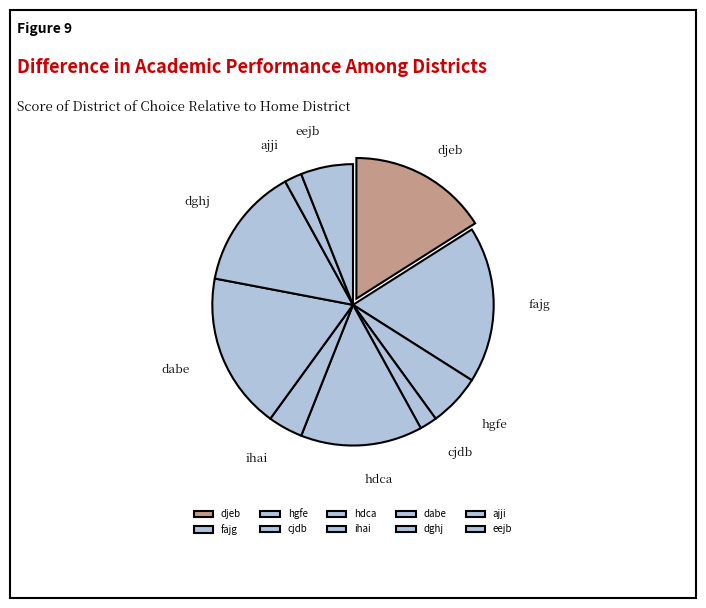

Count the number of slices in the pie.

10